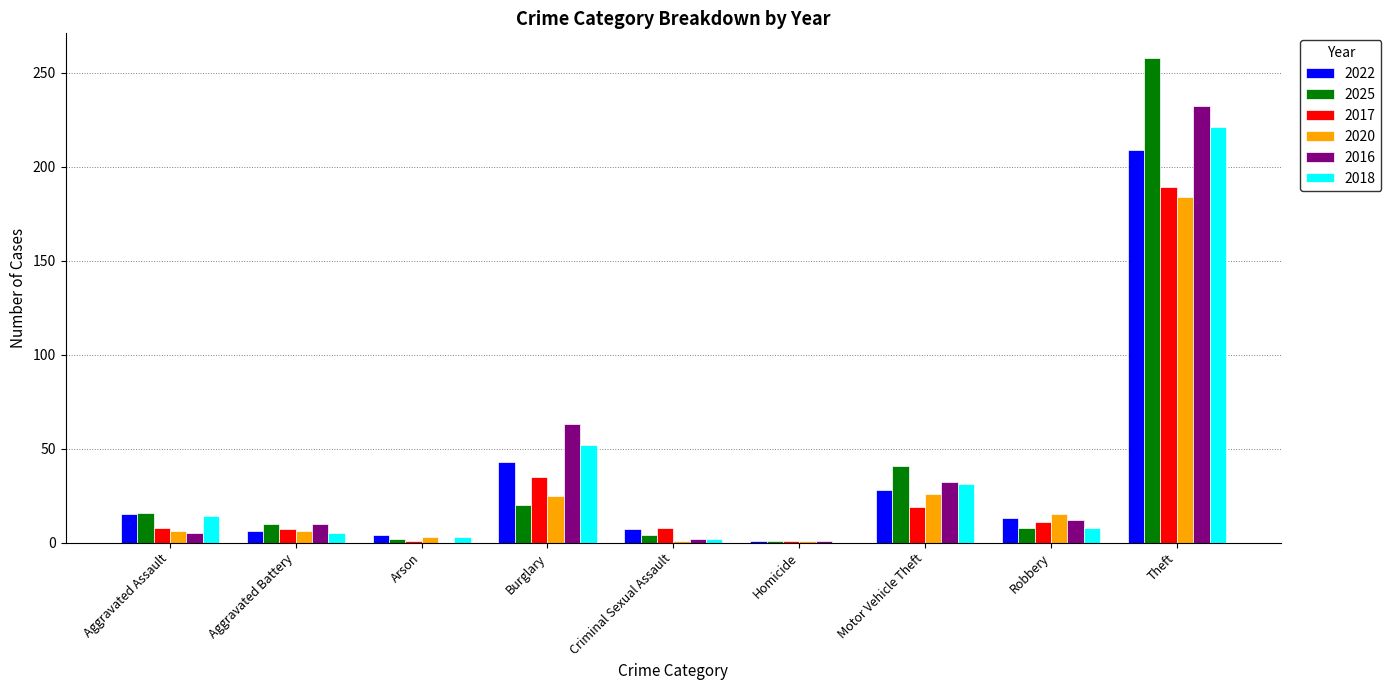

What are all the series names shown in the legend?

2022, 2025, 2017, 2020, 2016, 2018